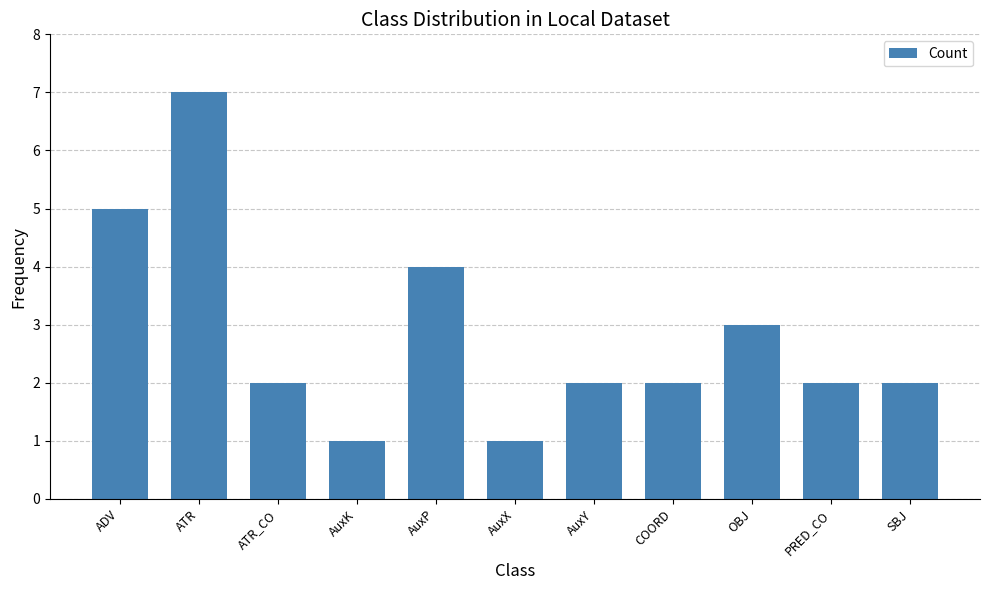

The chart shows a value of 3 at ATR_CO. True or false?

False